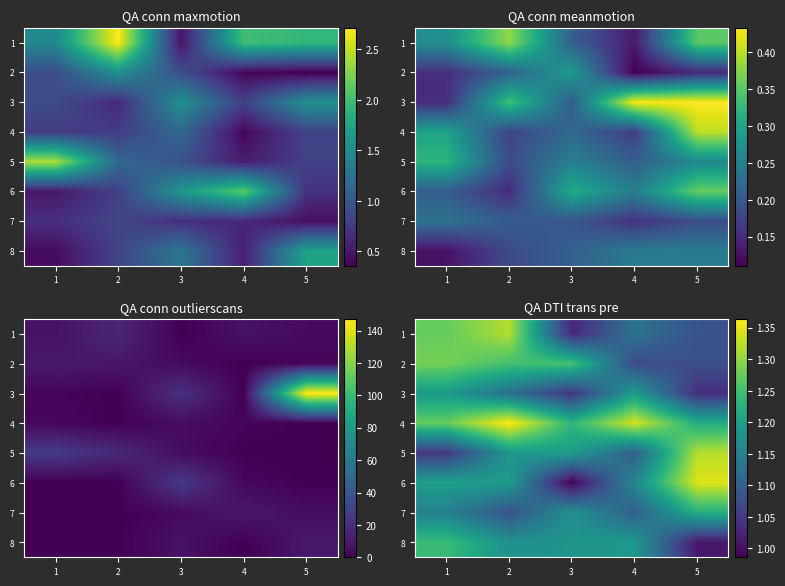

What is the sum of the 7 values at 4 and 2?

2.2